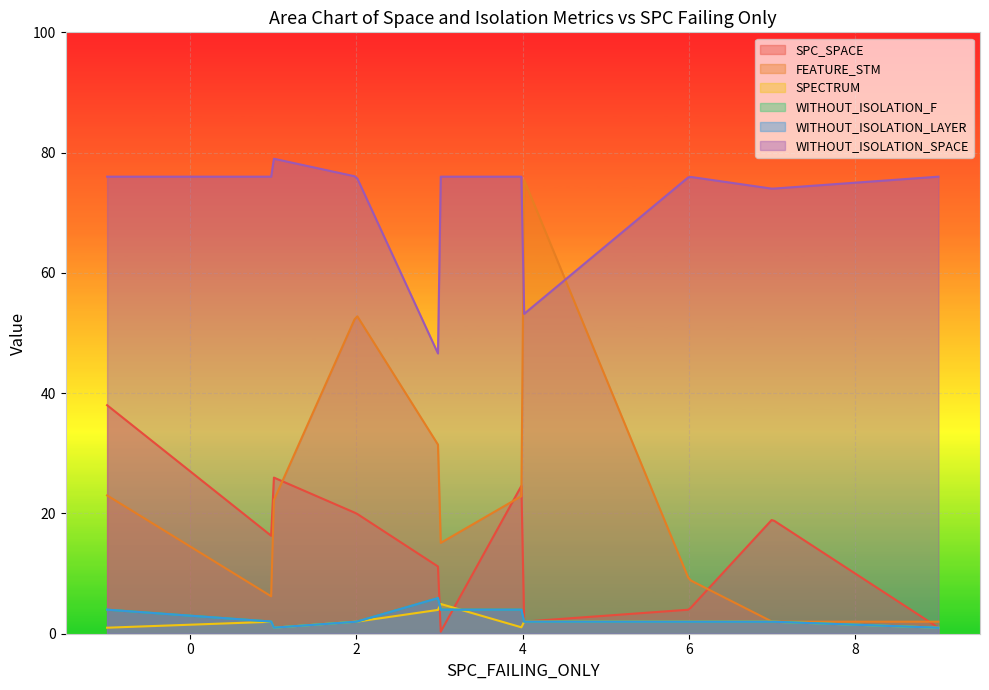

How many values in the SPECTRUM series are below 4?

10